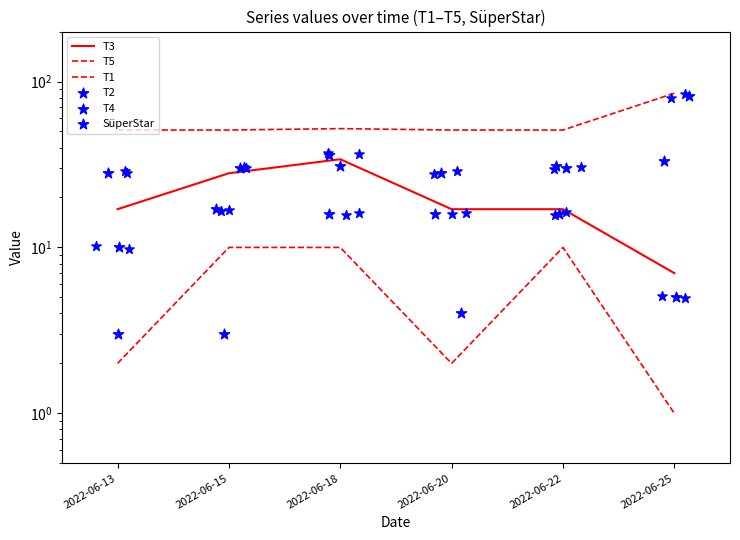

Which series has the largest Y range (max minus min)?

T4